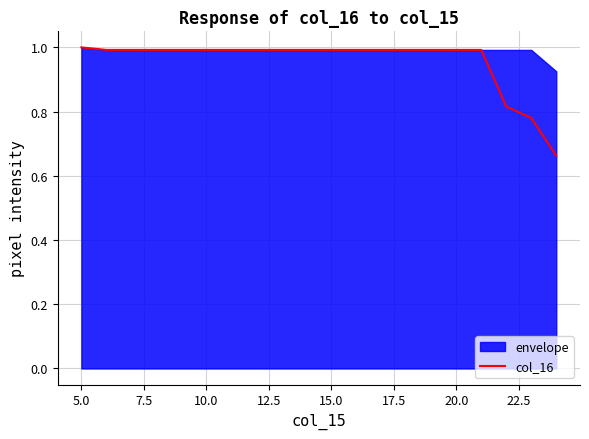

Does the chart display data point markers on the line(s)?

No